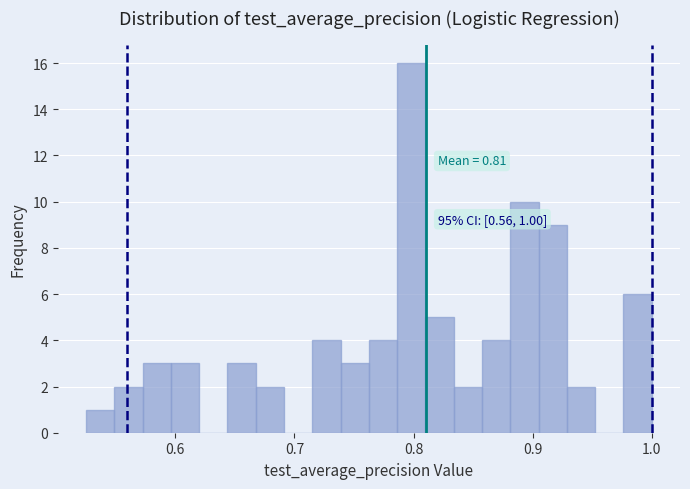

Around what value on the x-axis is the tallest bar? Give the approximate position of its centre, as read against the axis.

0.80